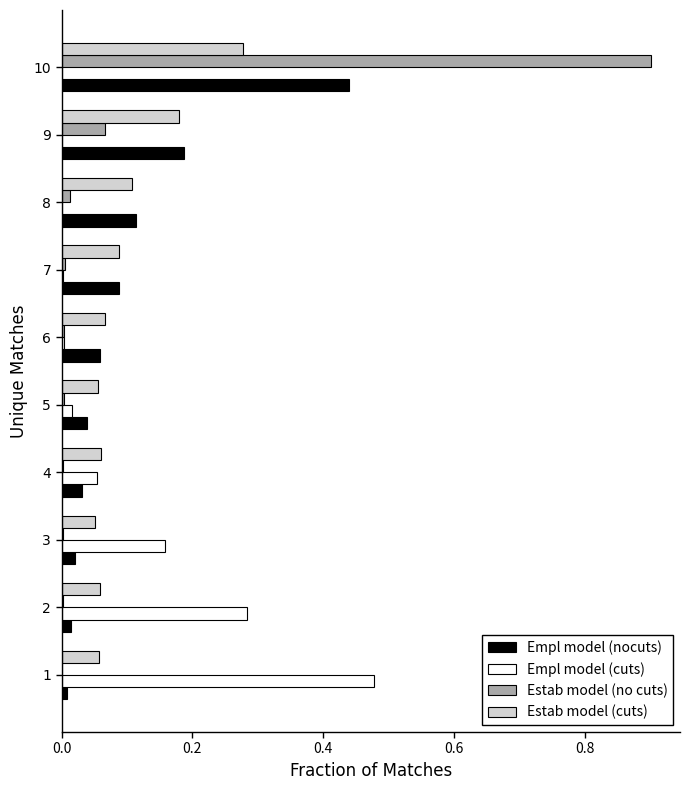

What is the sum of all Empl model (nocuts) values?

1.0